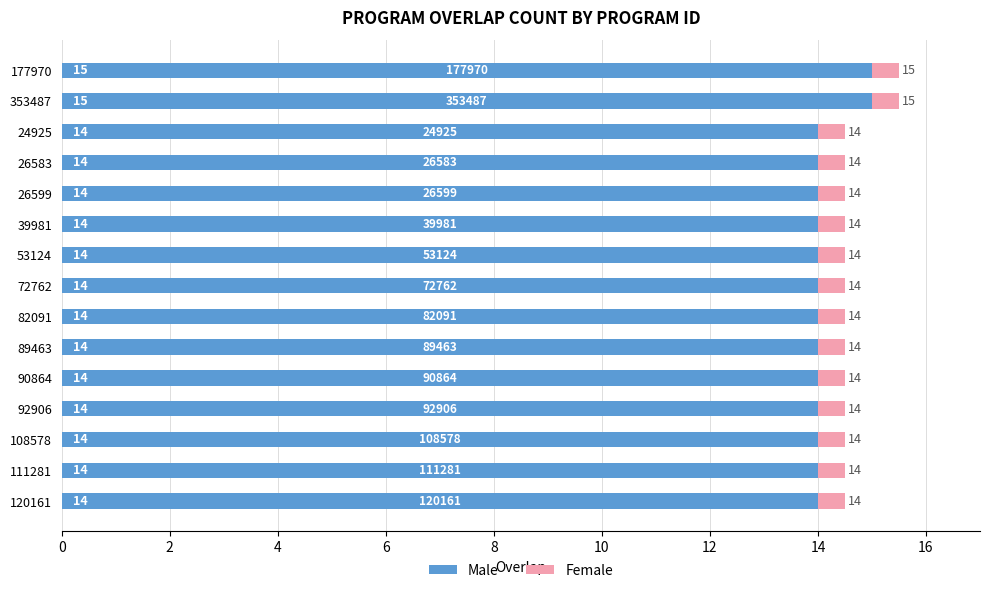

What is the difference between the second highest and minimum values in the Male series?

1.0